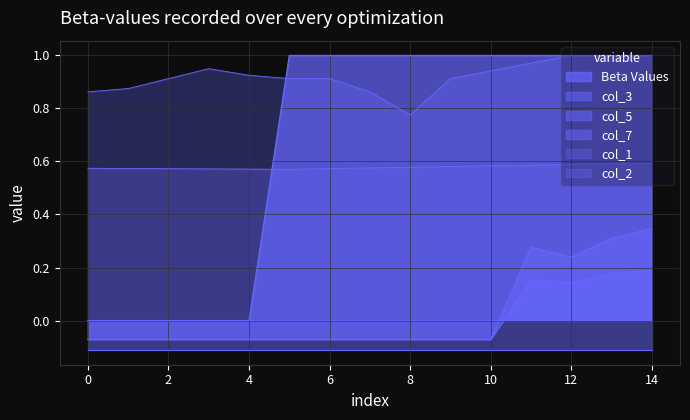

How many interior local peaks does the col_5 series have?

1